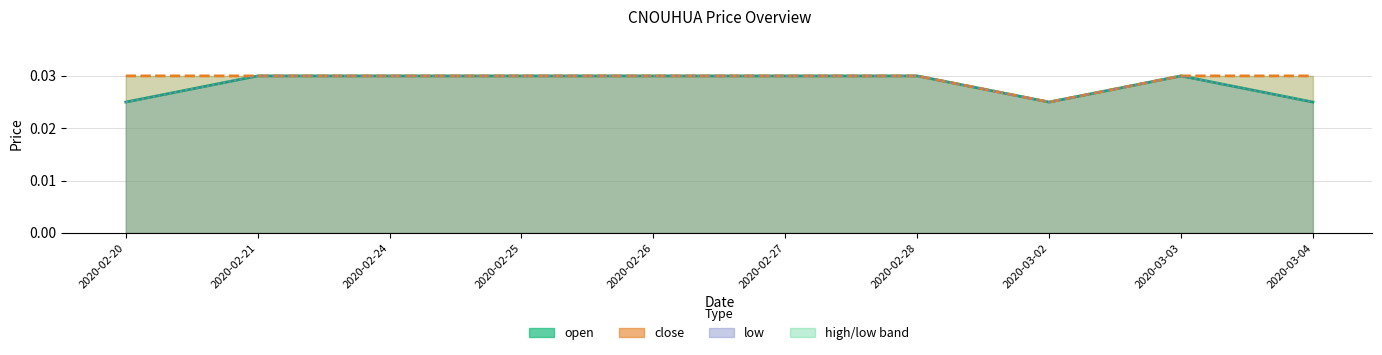

What is the total value across all series at 2020-02-25?

0.1